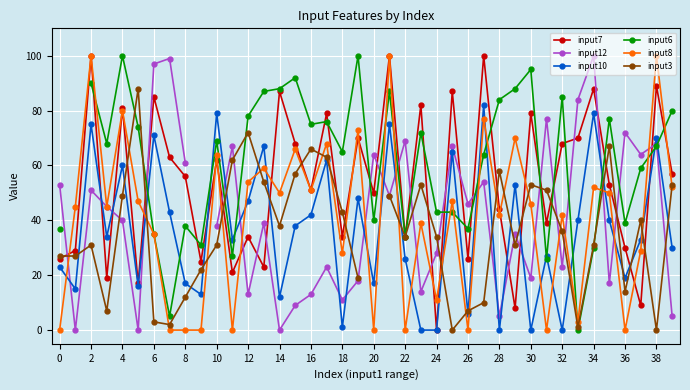

The input7 series shows 10 at 18. True or false?

False